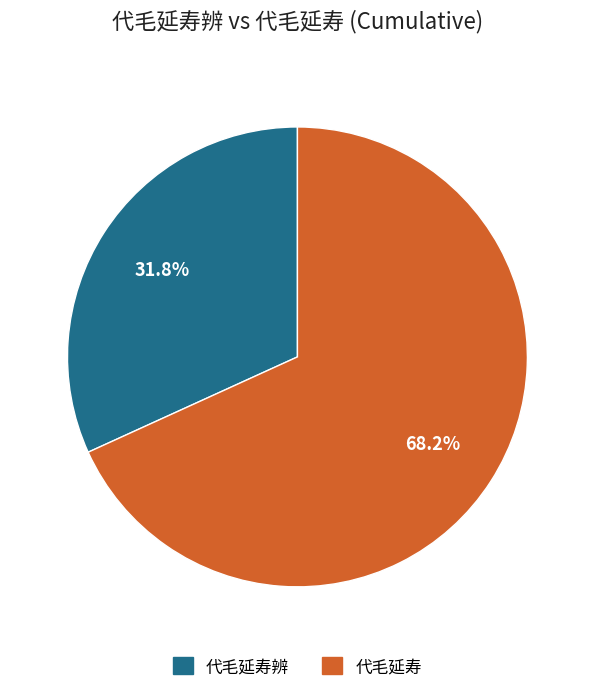

To the nearest percent, what is the combined percentage of 代毛延寿辨 and 代毛延寿?

100%